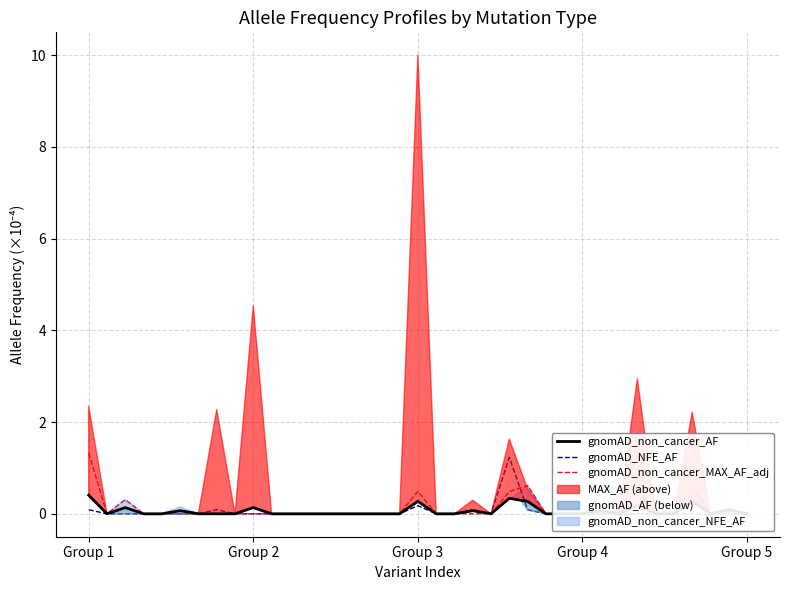

The value of gnomAD_non_cancer_AF at 34 is -0.3. True or false?

False